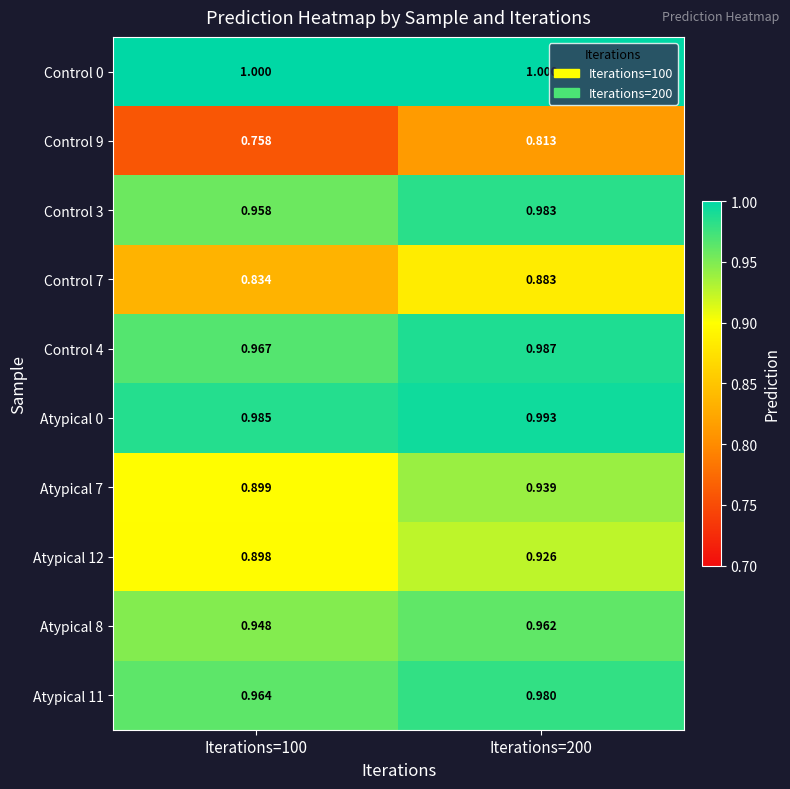

Is the value of Atypical 8 at Iterations=200 greater than the value of Control 0 at Iterations=100?

No